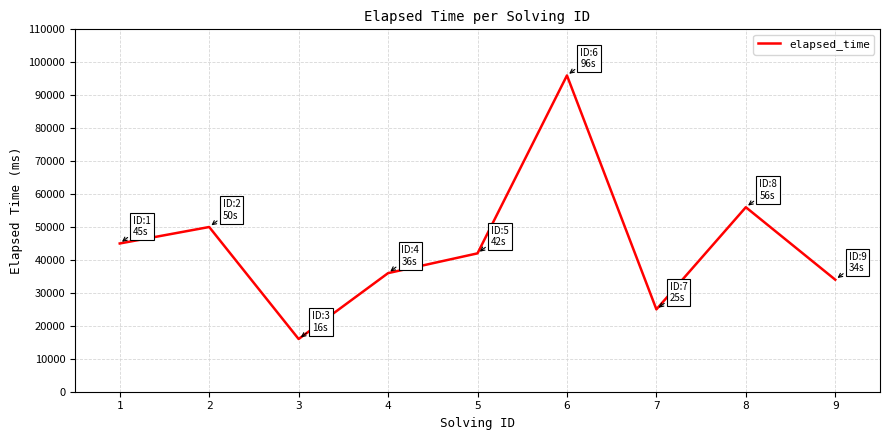

What is the average value?

44444